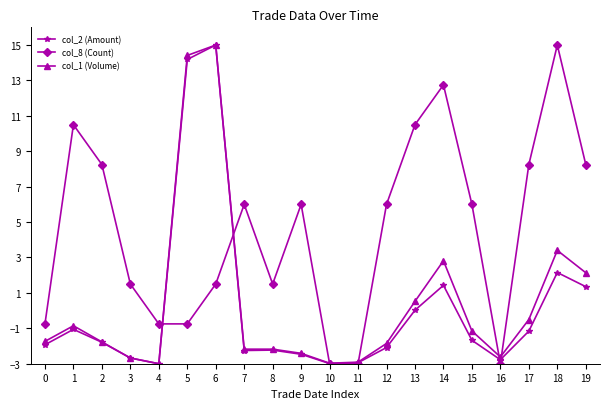

What is the average value of the col_8 (Count) series?

4.5